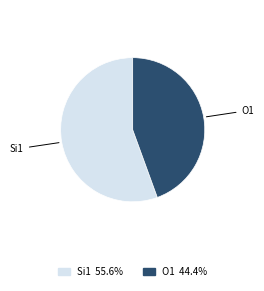

Rank the categories by value from highest to lowest.

Si1, O1